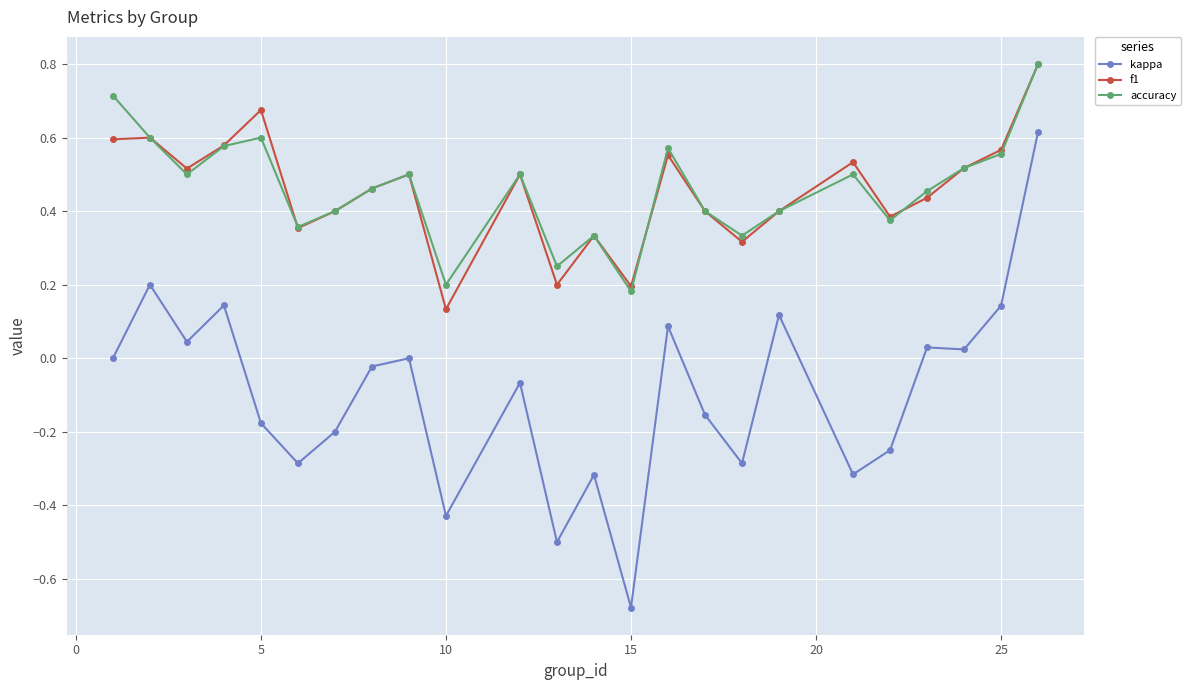

True or false: kappa and f1 cross at least once.

False